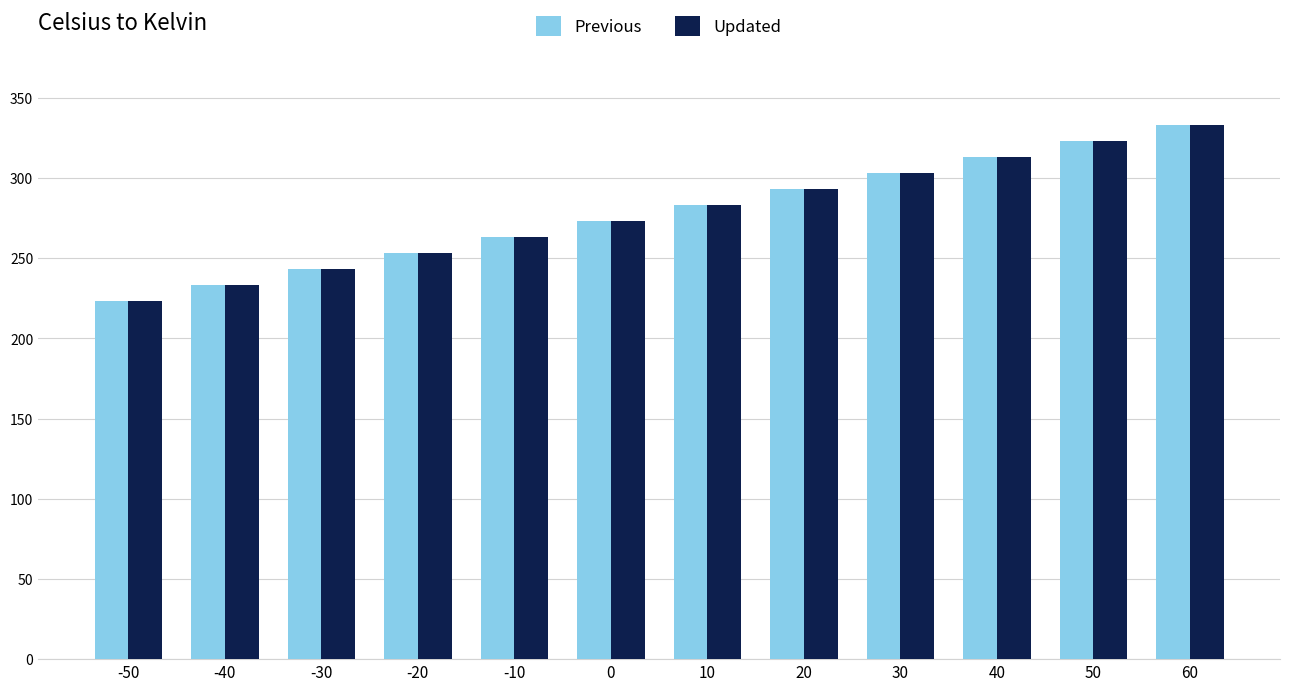

What is the total value across all series at -40?

466.3